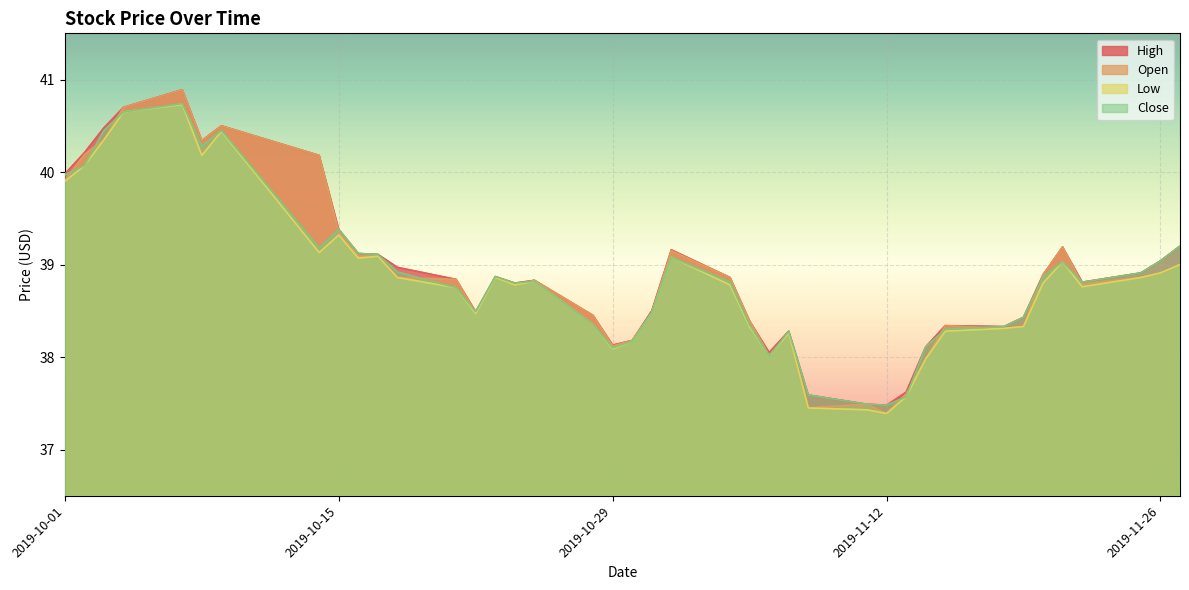

What is the difference between the highest and lowest values at 2019-11-01?

0.1